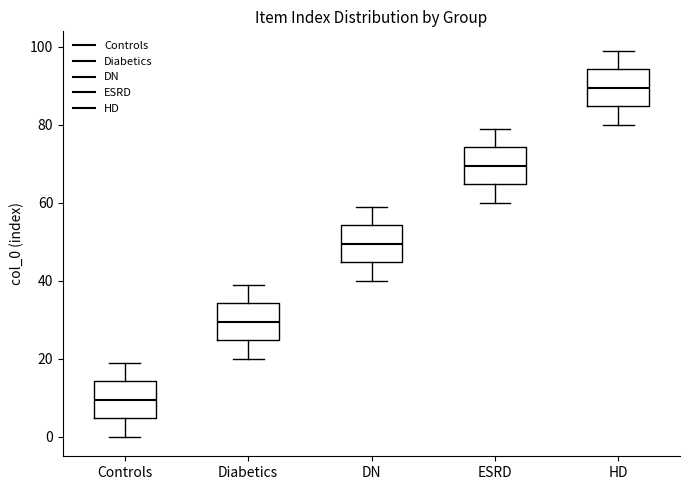

Reading left to right, transcribe this box plot: for each box, give where its median line is, the range the box spans, and where its two whiskers end, as read against the y-axis. The values are not printed on the chart, so give them approximately, as read against the axis.

Controls: median 10, box 4 to 14, whiskers 0 to 20
Diabetics: median 30, box 24 to 34, whiskers 20 to 40
DN: median 50, box 44 to 54, whiskers 40 to 60
ESRD: median 70, box 64 to 74, whiskers 60 to 80
HD: median 90, box 84 to 94, whiskers 80 to 100